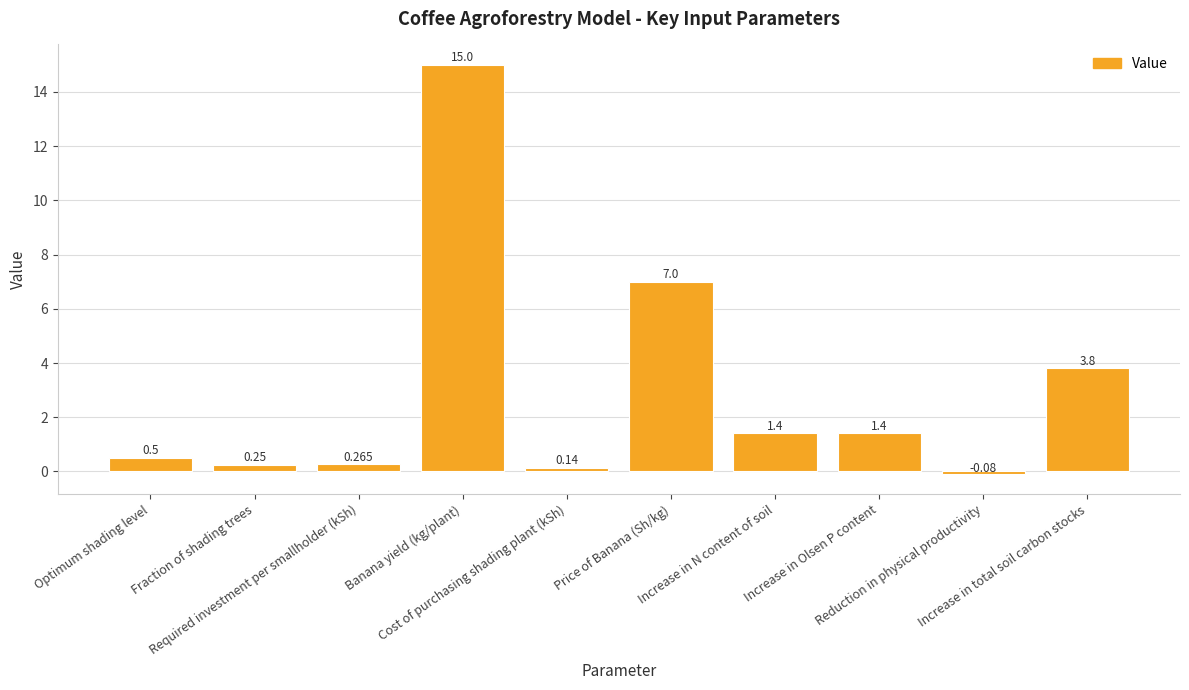

Are the bars horizontal?

No